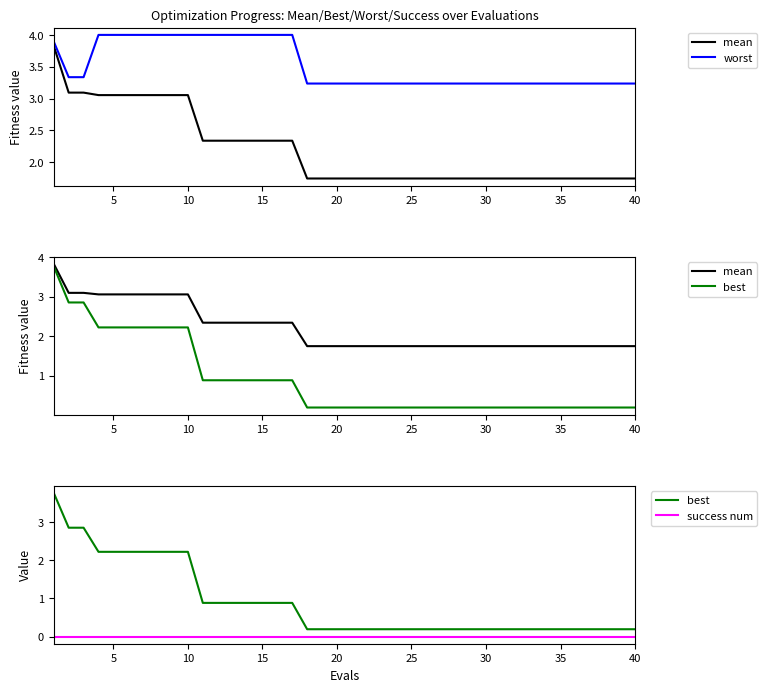

Reading left to right, list all the values displayed in this chart.

mean: 3.8	3.1	3.1	3.1	3.1	3.1	3.1	3.1	3.1	3.1	2.3	2.3	2.3	2.3	2.3	2.3	2.3	1.7	1.7	1.7	1.7	1.7	1.7	1.7	1.7	1.7	1.7	1.7	1.7	1.7	1.7	1.7	1.7	1.7	1.7	1.7	1.7	1.7	1.7	1.7
worst: 3.9	3.3	3.3	4.0	4.0	4.0	4.0	4.0	4.0	4.0	4.0	4.0	4.0	4.0	4.0	4.0	4.0	3.2	3.2	3.2	3.2	3.2	3.2	3.2	3.2	3.2	3.2	3.2	3.2	3.2	3.2	3.2	3.2	3.2	3.2	3.2	3.2	3.2	3.2	3.2
best: 3.8	2.9	2.9	2.2	2.2	2.2	2.2	2.2	2.2	2.2	0.9	0.9	0.9	0.9	0.9	0.9	0.9	0.2	0.2	0.2	0.2	0.2	0.2	0.2	0.2	0.2	0.2	0.2	0.2	0.2	0.2	0.2	0.2	0.2	0.2	0.2	0.2	0.2	0.2	0.2
success num: 0.0	0.0	0.0	0.0	0.0	0.0	0.0	0.0	0.0	0.0	0.0	0.0	0.0	0.0	0.0	0.0	0.0	0.0	0.0	0.0	0.0	0.0	0.0	0.0	0.0	0.0	0.0	0.0	0.0	0.0	0.0	0.0	0.0	0.0	0.0	0.0	0.0	0.0	0.0	0.0